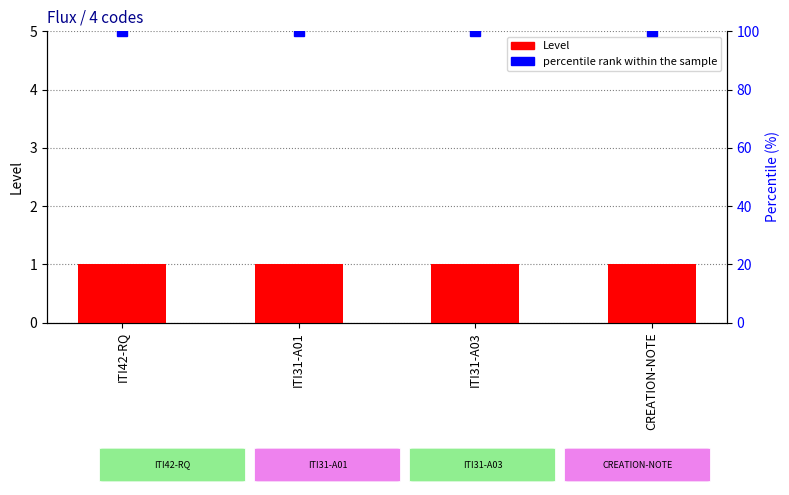

Reading right to left, transcribe all the data shown in this chart.

Level: 1	1	1	1
percentile rank within the sample: 100	100	100	100